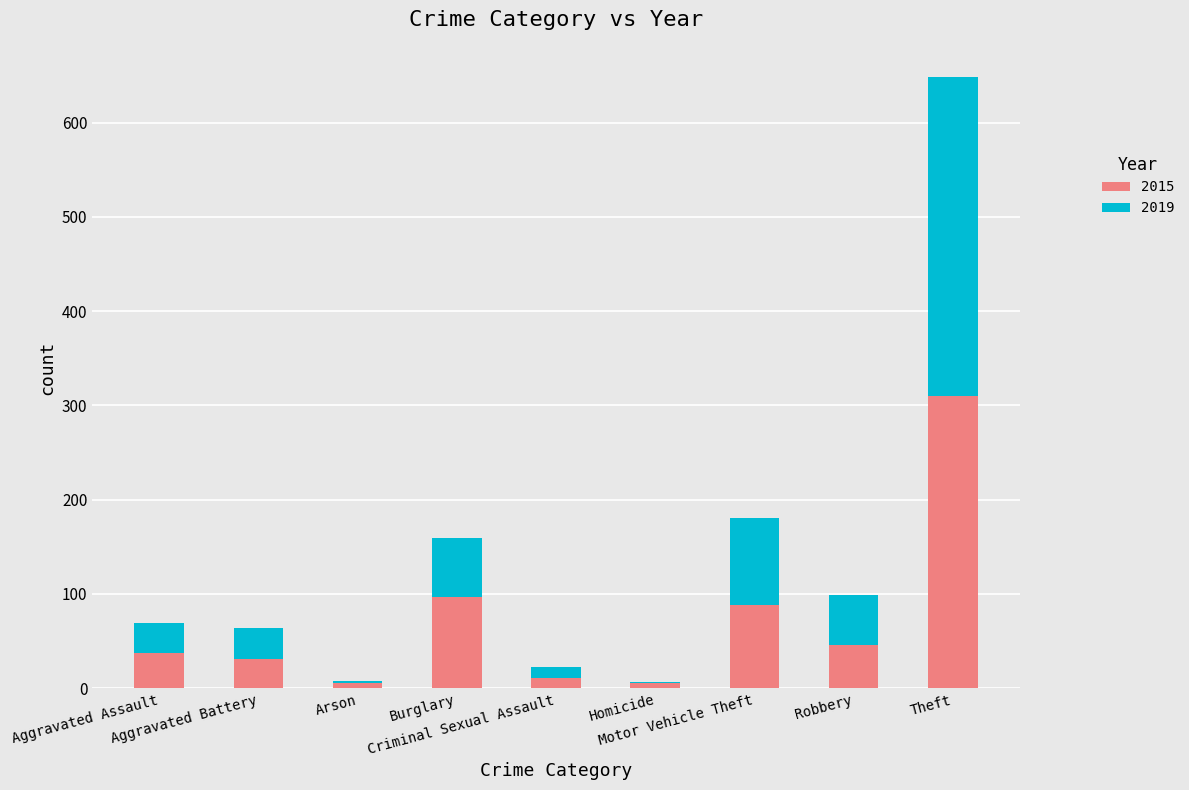

What is the maximum value for 2015?

310